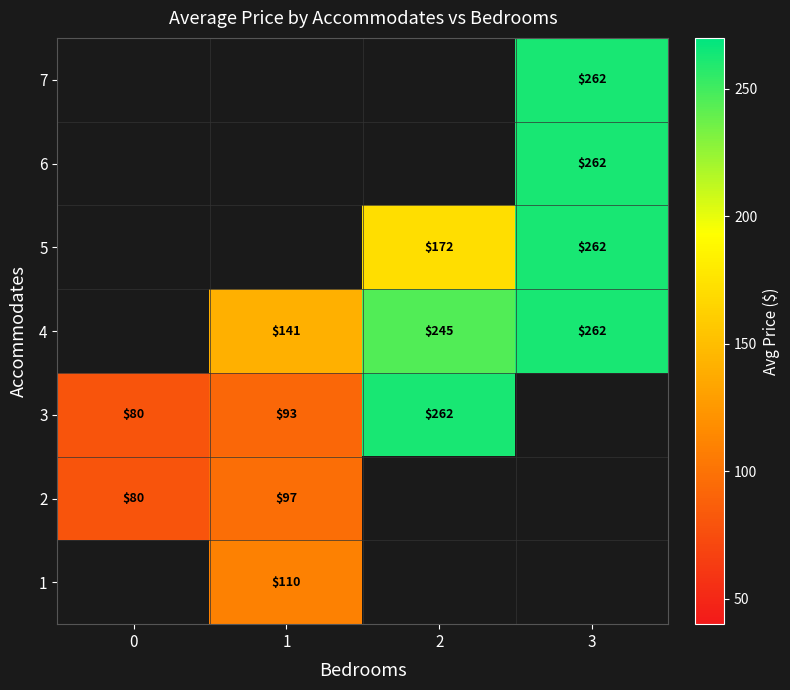

Which has a higher value, 0 or 1?

1